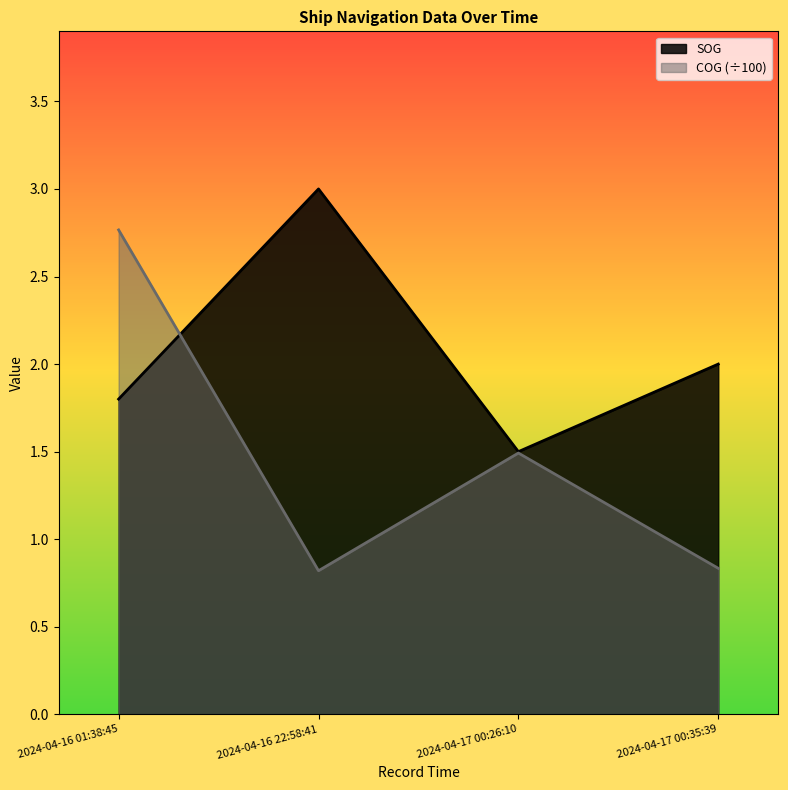

Count the SOG values in the range 1 to 3.

4